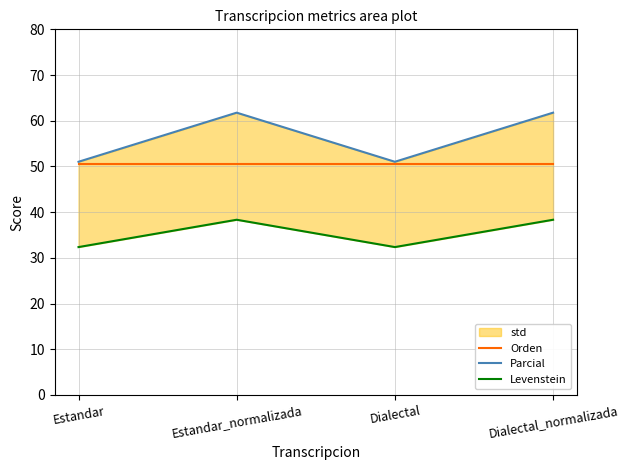

How many lines are shown in the chart?

3